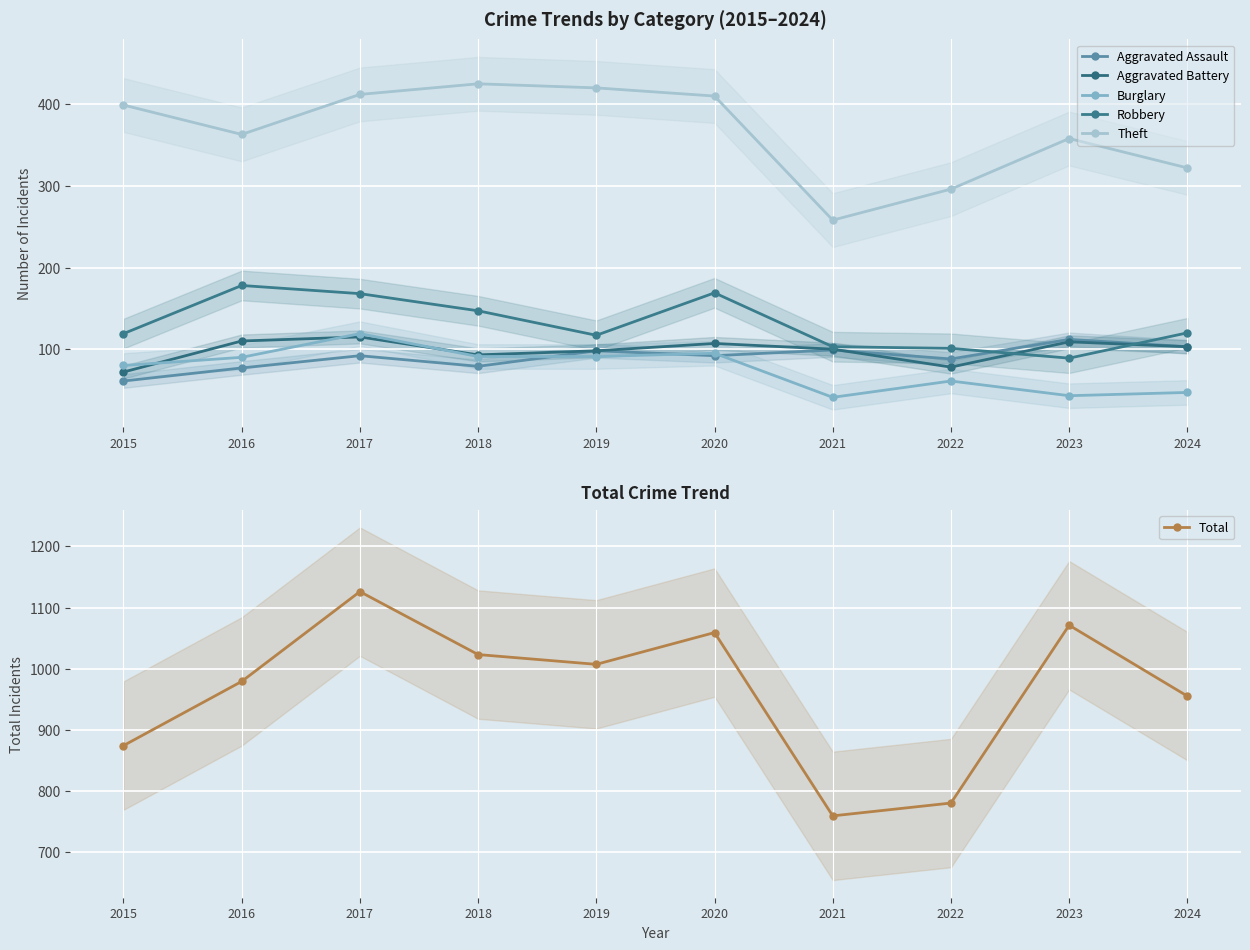

How many values in the Total series exceed 1007?

4